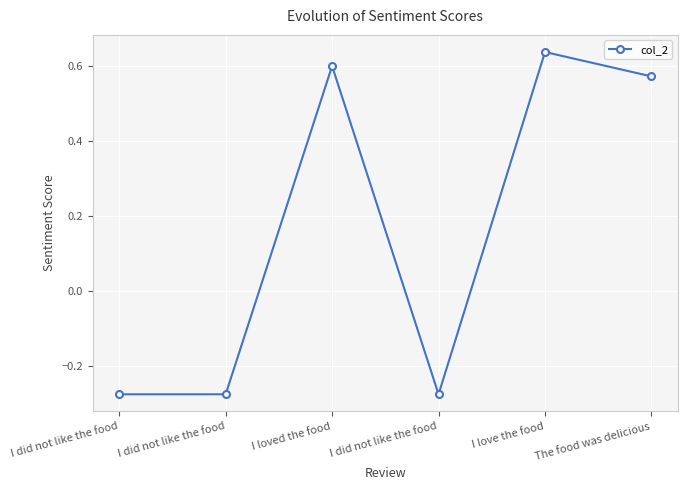

What is the smallest value displayed?

-0.3